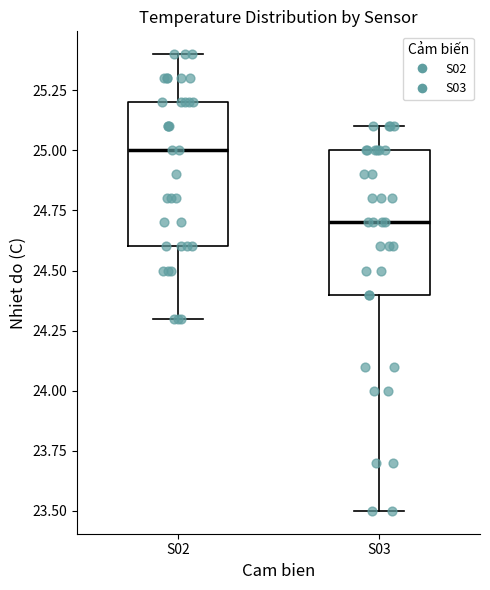

Reading left to right, transcribe this box plot: for each box, give where its median line is, the range the box spans, and where its two whiskers end, as read against the y-axis. The values are not printed on the chart, so give them approximately, as read against the axis.

S02: median 25.0, box 24.6 to 25.2, whiskers 24.3 to 25.4
S03: median 24.7, box 24.4 to 25.0, whiskers 23.5 to 25.1